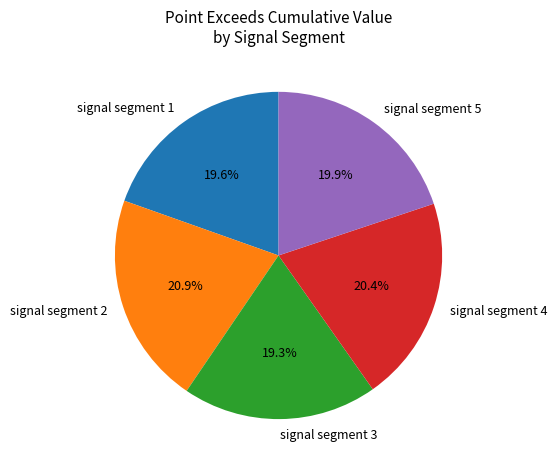

To the nearest percent, what portion does signal segment 3 represent?

19%